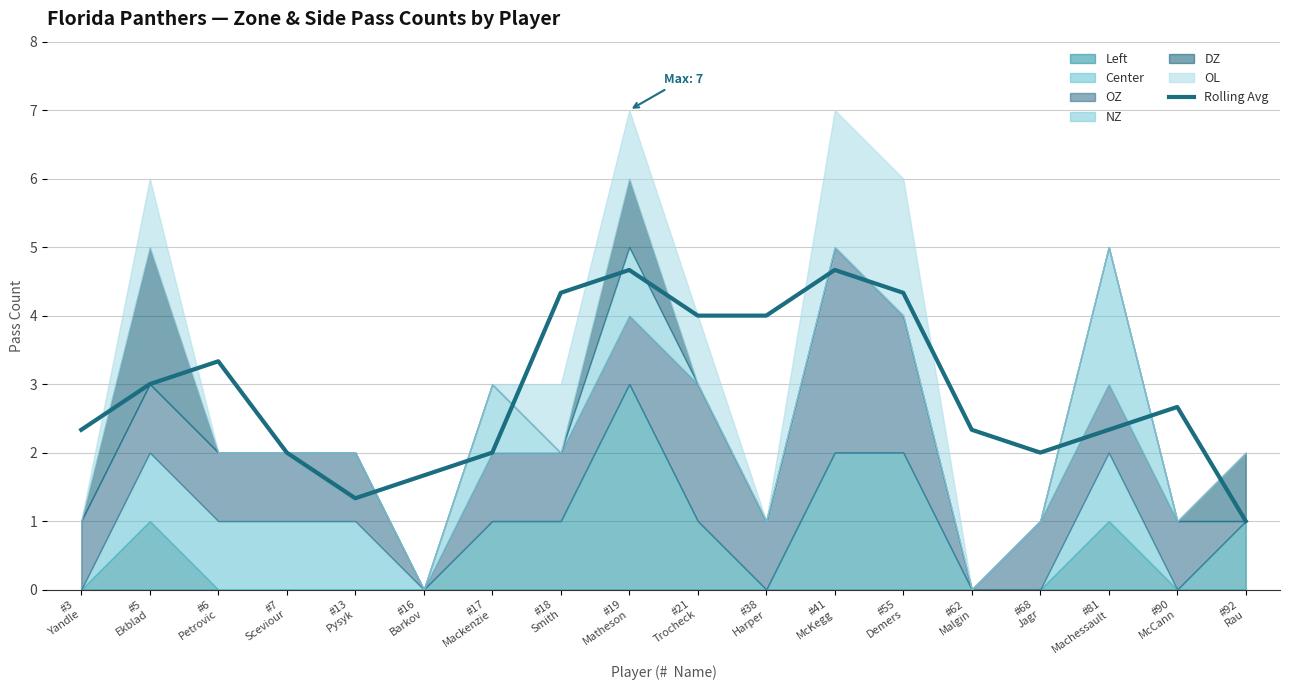

Reading left to right, what are all the values shown in this chart?

2.3	3.0	3.3	2.0	1.3	1.7	2.0	4.3	4.7	4.0	4.0	4.7	4.3	2.3	2.0	2.3	2.7	1.0